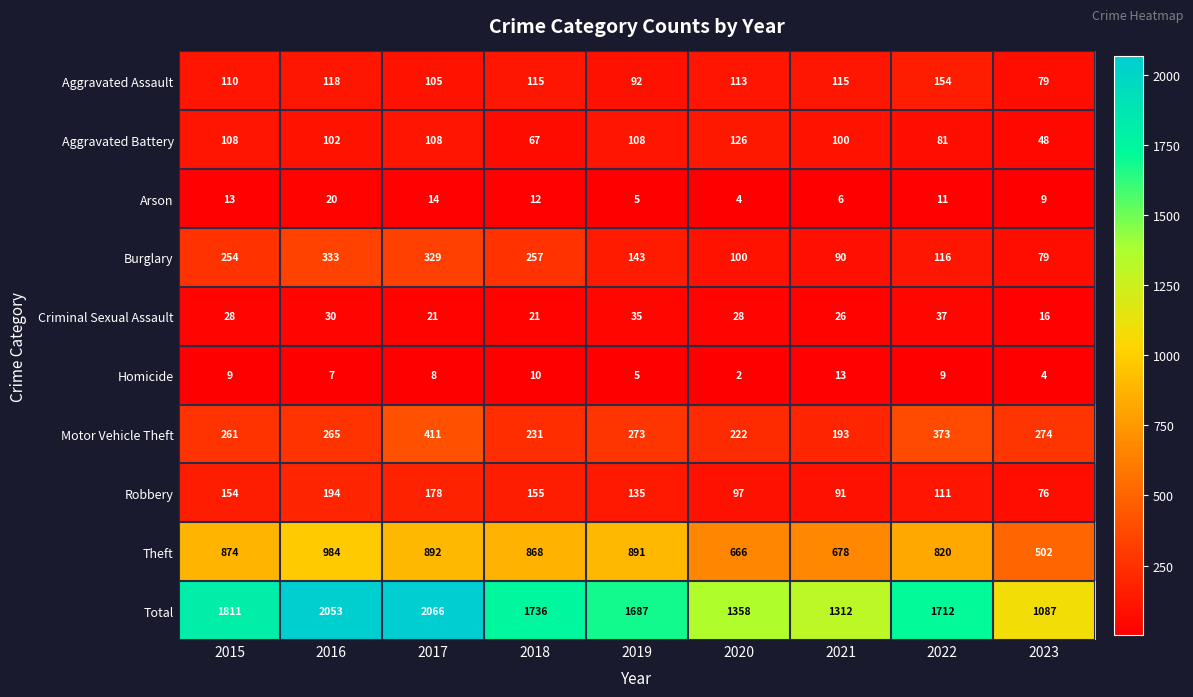

At which category does the chart reach its minimum across all series?

2020